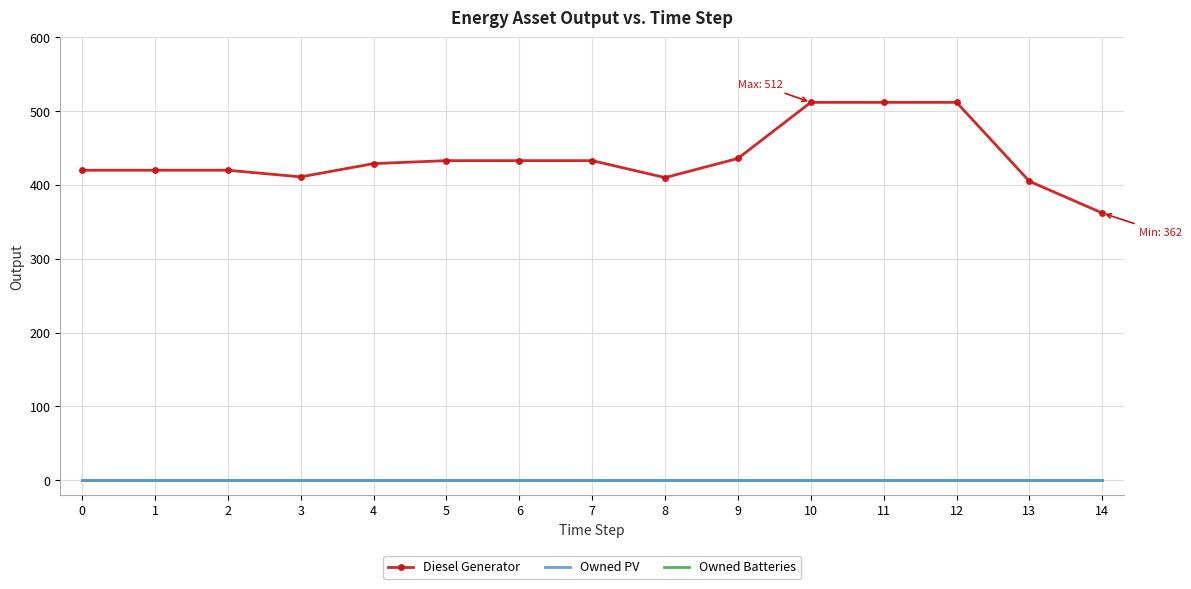

Reading right to left, transcribe all the data shown in this chart.

Diesel Generator: 362	405	512	512	512	436	410	433	433	433	429	411	420	420	420
Owned PV: 0	0	0	0	0	0	0	0	0	0	0	0	0	0	0
Owned Batteries: 0	0	0	0	0	0	0	0	0	0	0	0	0	0	0